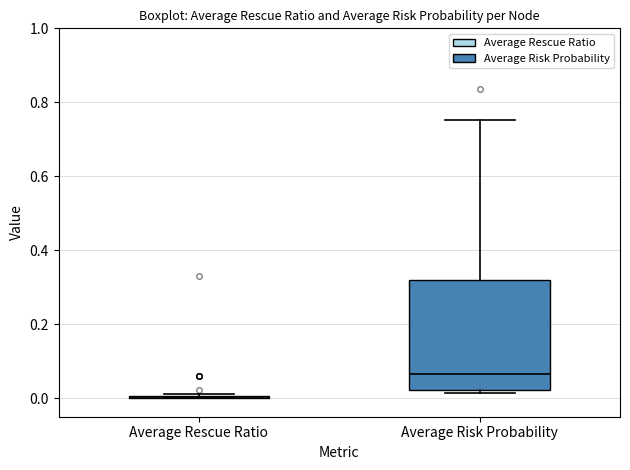

Reading left to right, transcribe this box plot: for each box, give where its median line is, the range the box spans, and where its two whiskers end, as read against the y-axis. The values are not printed on the chart, so give them approximately, as read against the axis.

Average Rescue Ratio: box collapsed to a line at 0.00, whiskers 0.00 to 0.02
Average Risk Probability: median 0.06, box 0.02 to 0.32, whiskers 0.02 (just below the box's lower edge) to 0.76